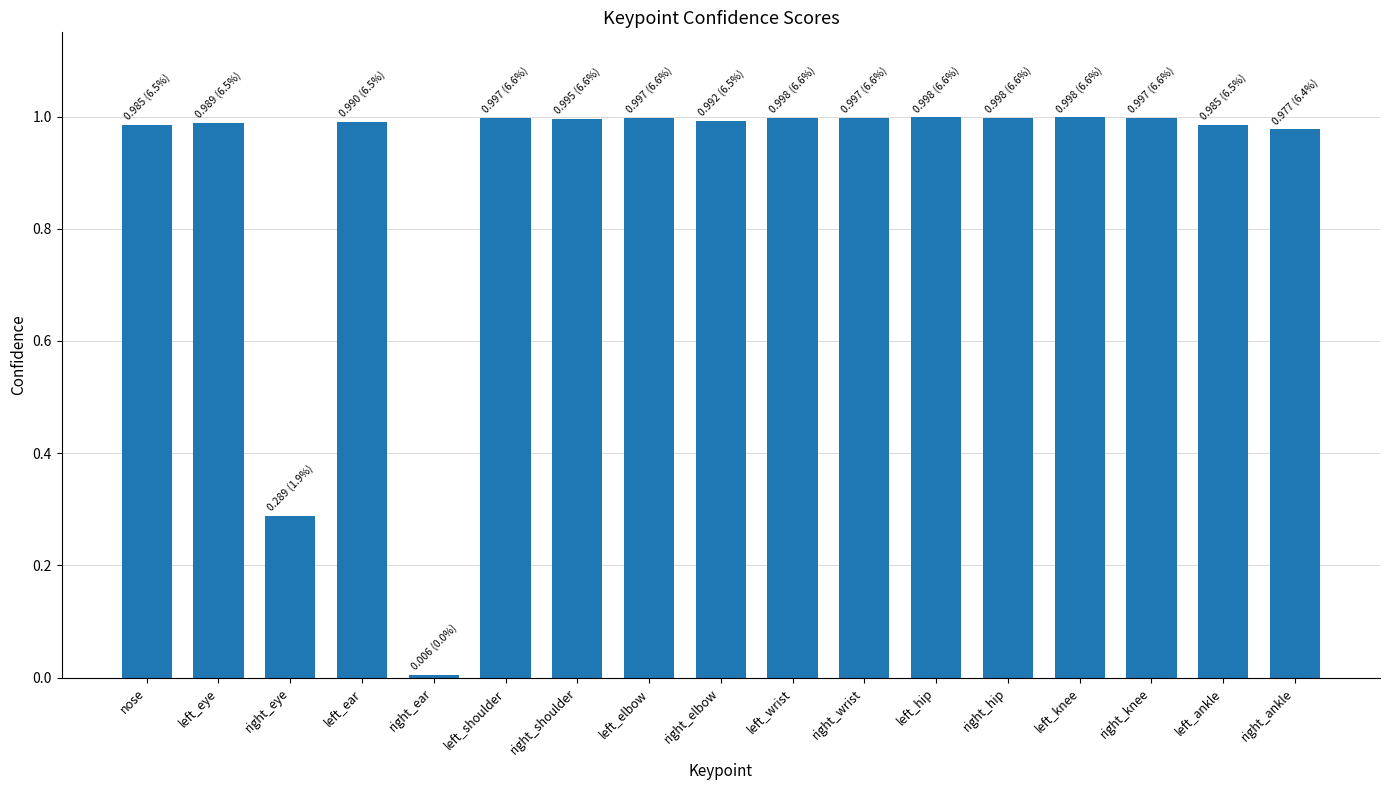

What is the sum of the values at right_hip and left_shoulder?

2.0